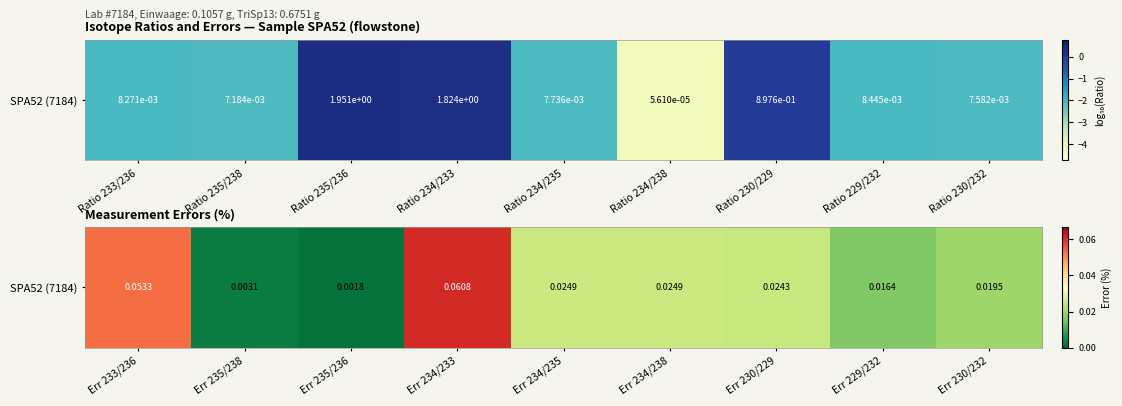

Is it true that the value at Err 235/238 is 0.0?

True